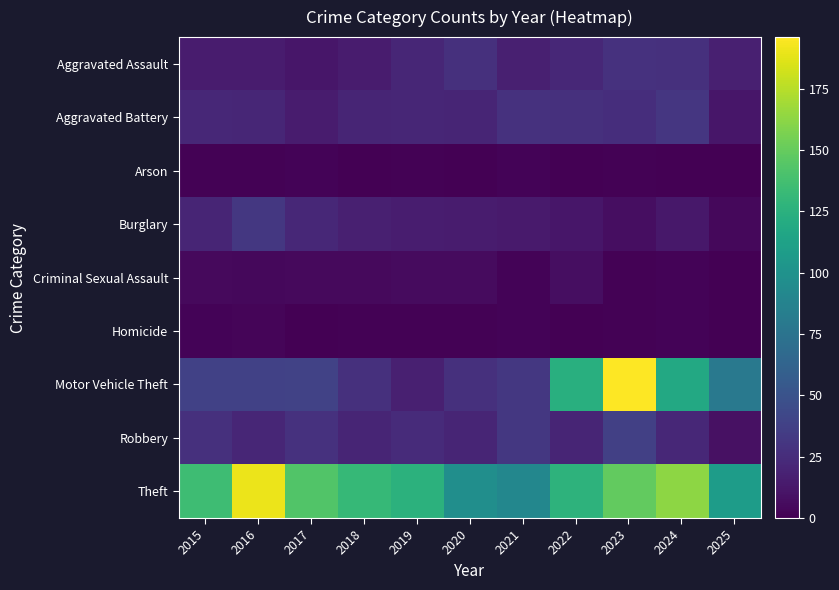

Count the number of categories in the chart.

11